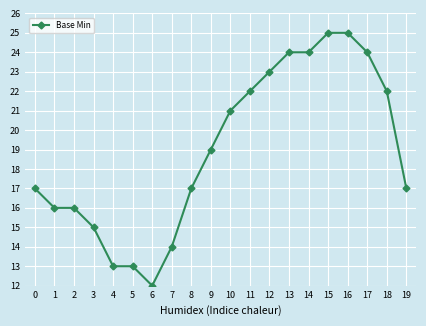

Which category has the lowest value across all series?

6